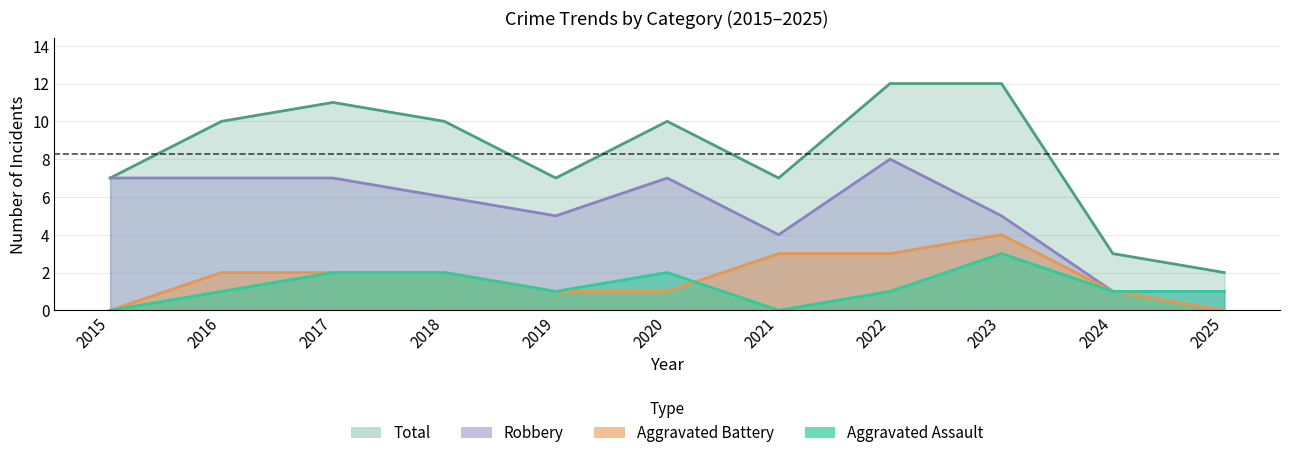

What are all the series names shown in the legend?

Aggravated Assault, Aggravated Battery, Robbery, Total